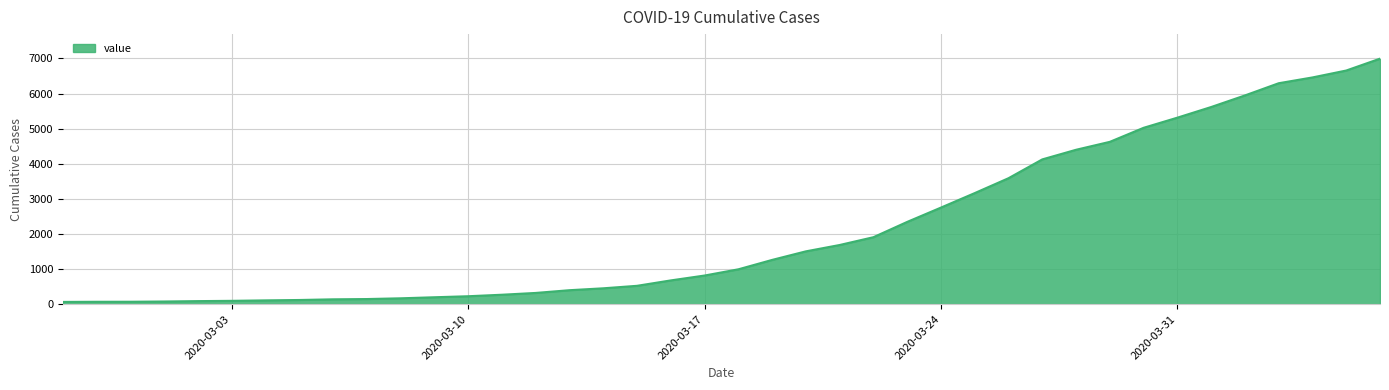

What is the difference between the maximum and minimum values?

6931